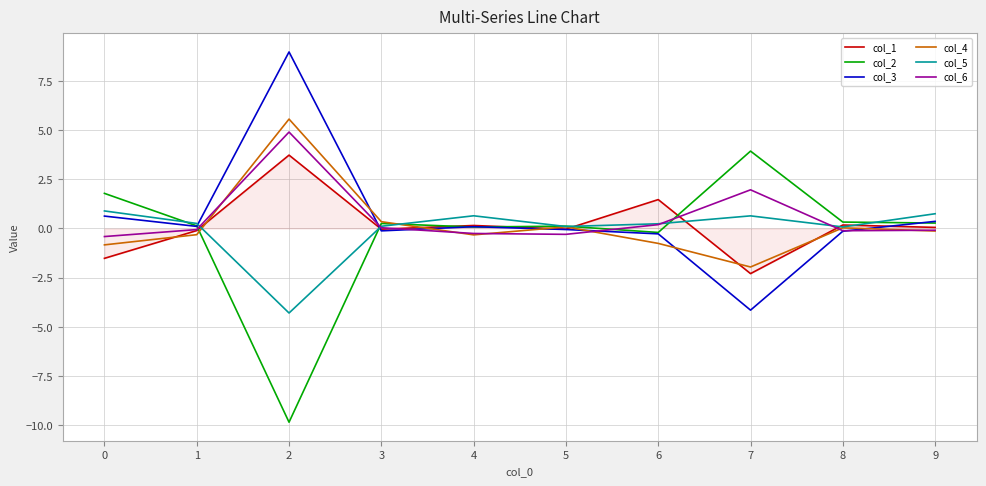

True or false: col_1 and col_5 intersect in this chart.

True